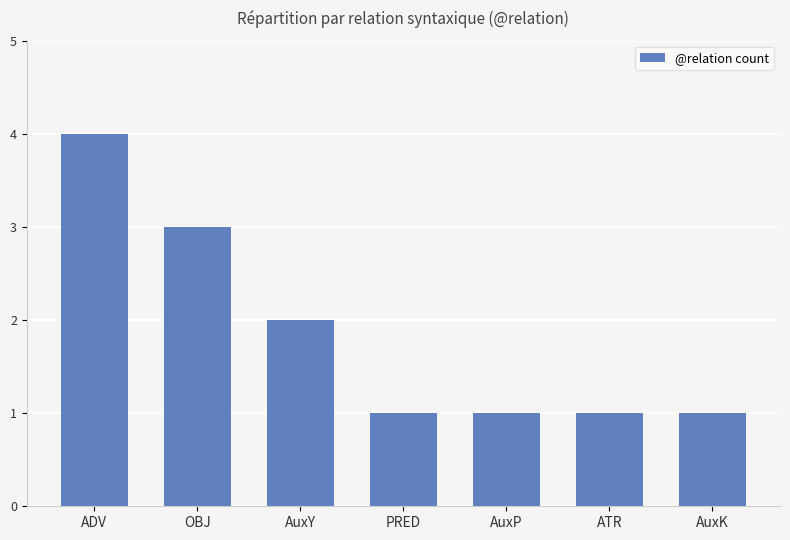

Reading left to right, what are all the values shown in this chart?

4	3	2	1	1	1	1